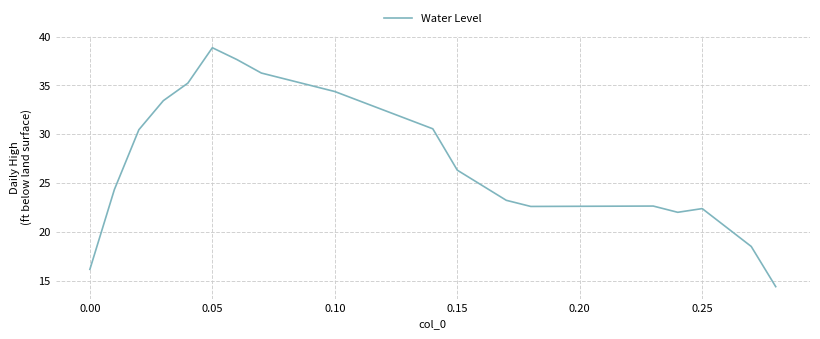

What is the maximum value shown in the chart?

38.9